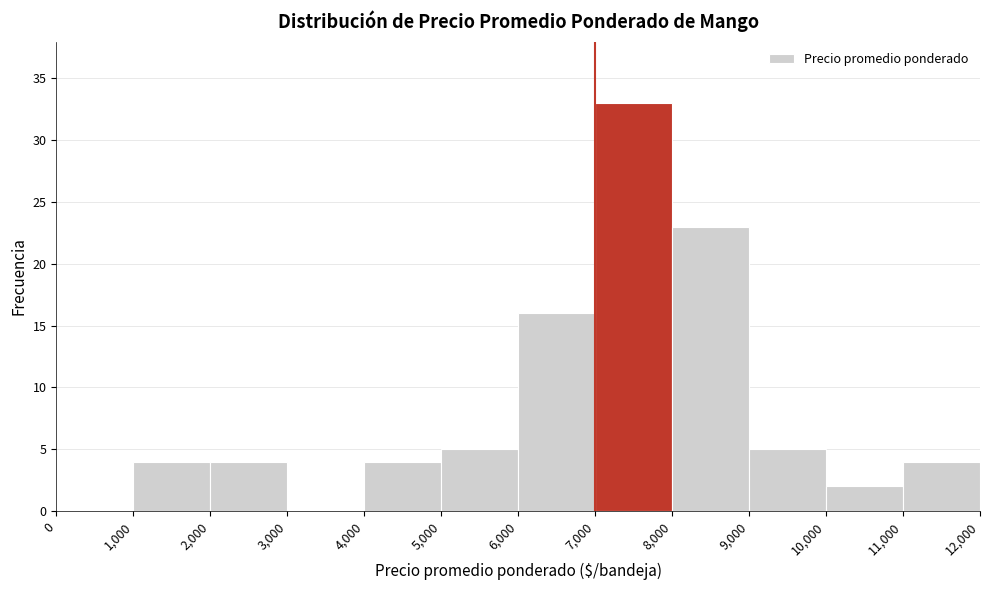

Over which range of the x-axis is the bar tallest?

7,000 to 8,000